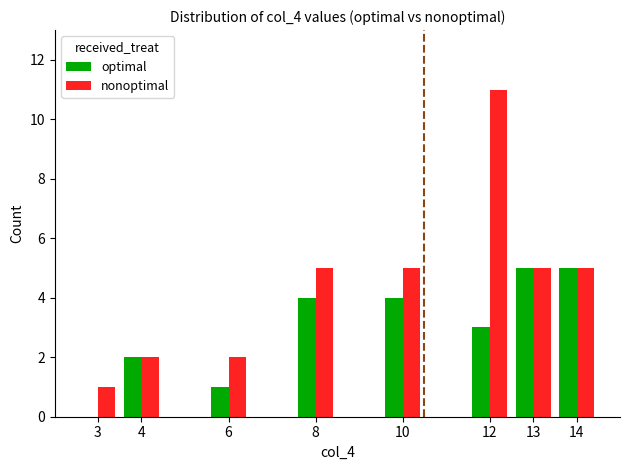

What is the sum of the optimal values at 14 and 6?

6